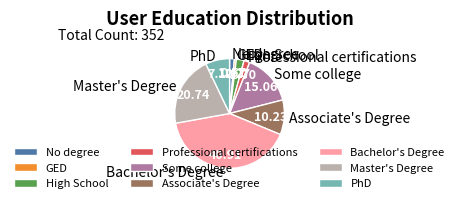

Between Bachelor's Degree and Professional certifications, which is larger?

Bachelor's Degree